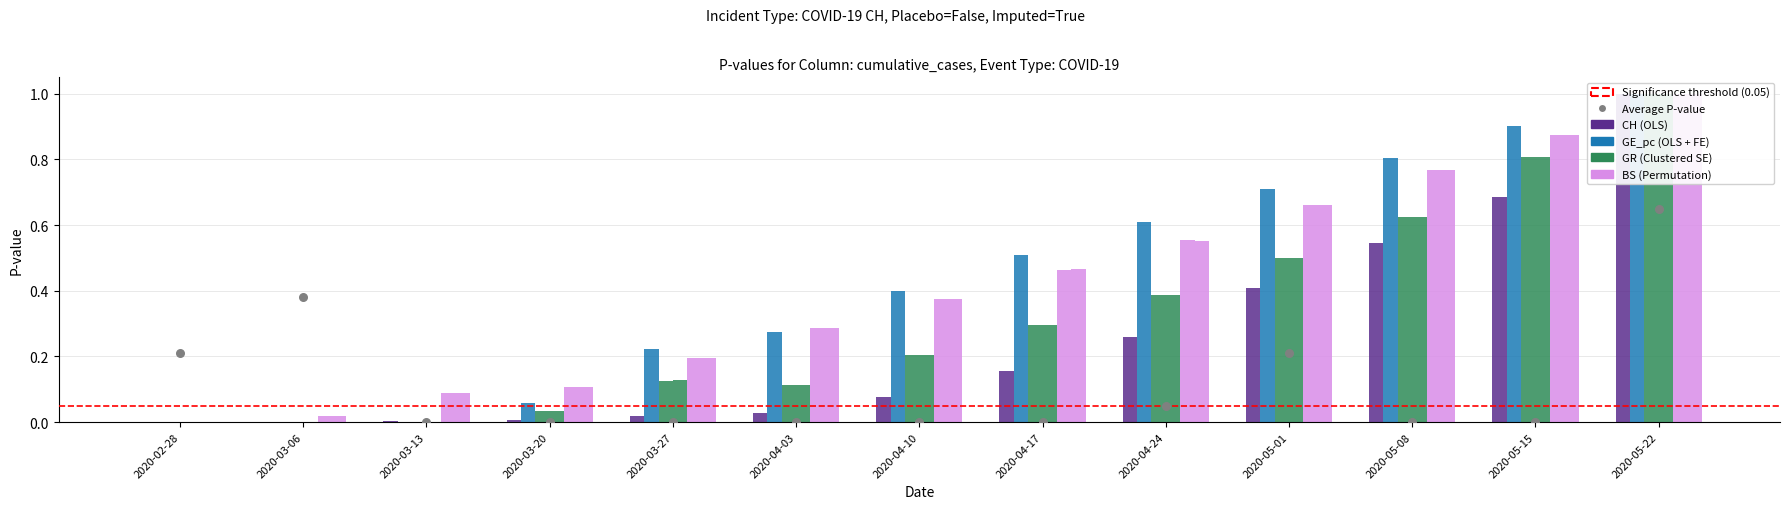

Is the value of GR_pc at 2020-02-28 greater than the value of GR at 2020-04-17?

No